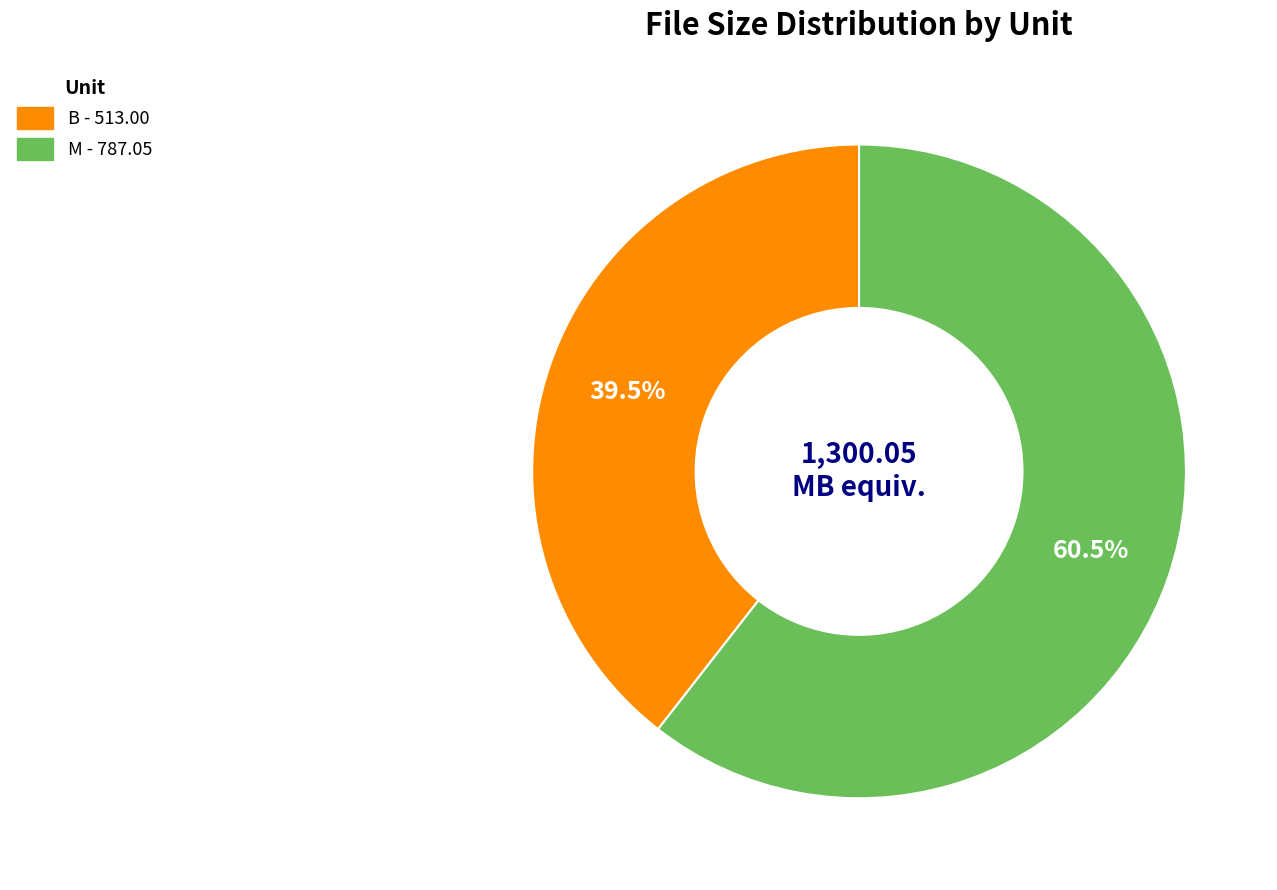

Rank the categories by value from lowest to highest.

B, M